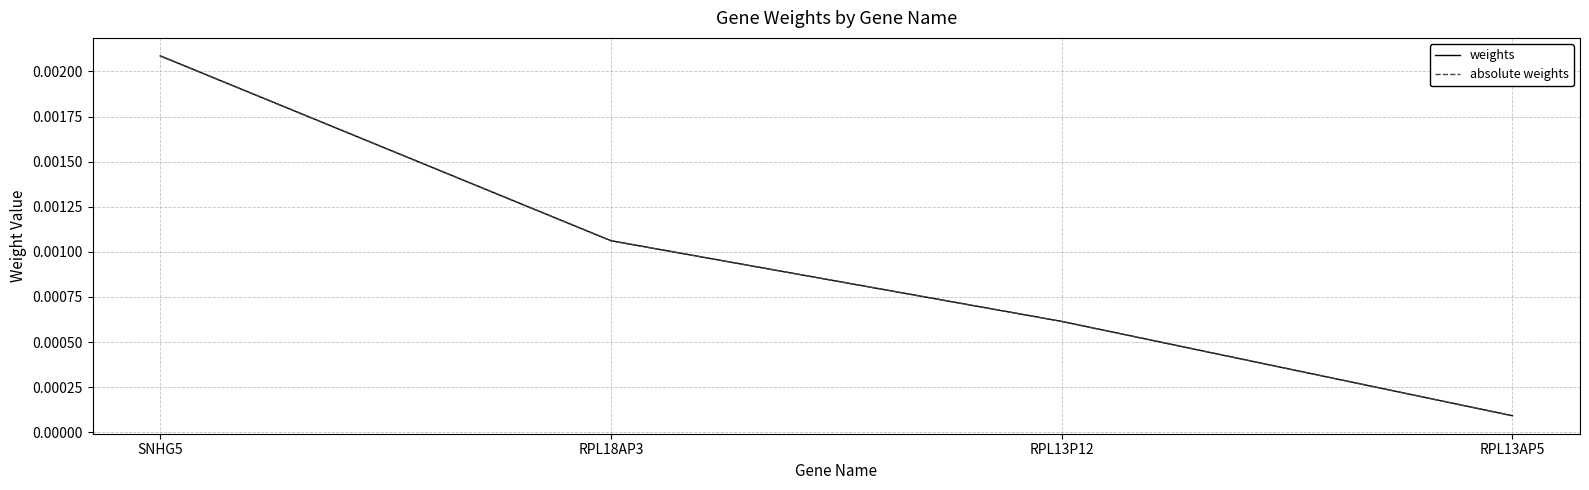

Rank the series at RPL18AP3 from lowest to highest value.

weights, absolute weights